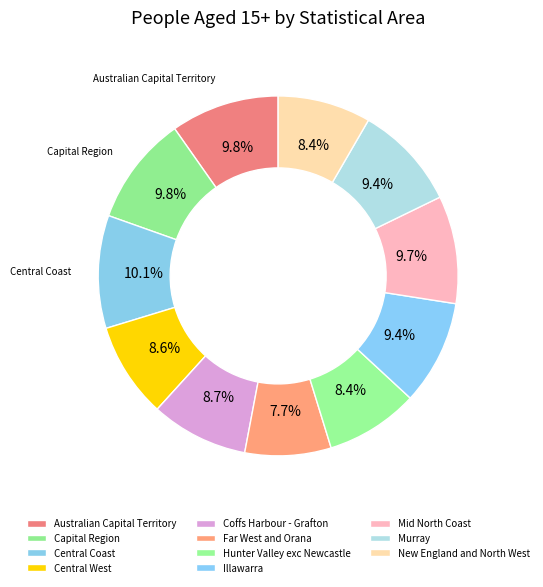

How many segments does this pie chart have?

11